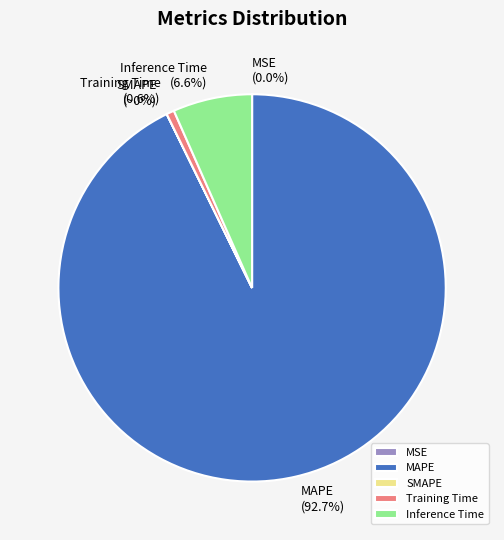

The MAPE slice represents 93% of the pie. True or false?

True